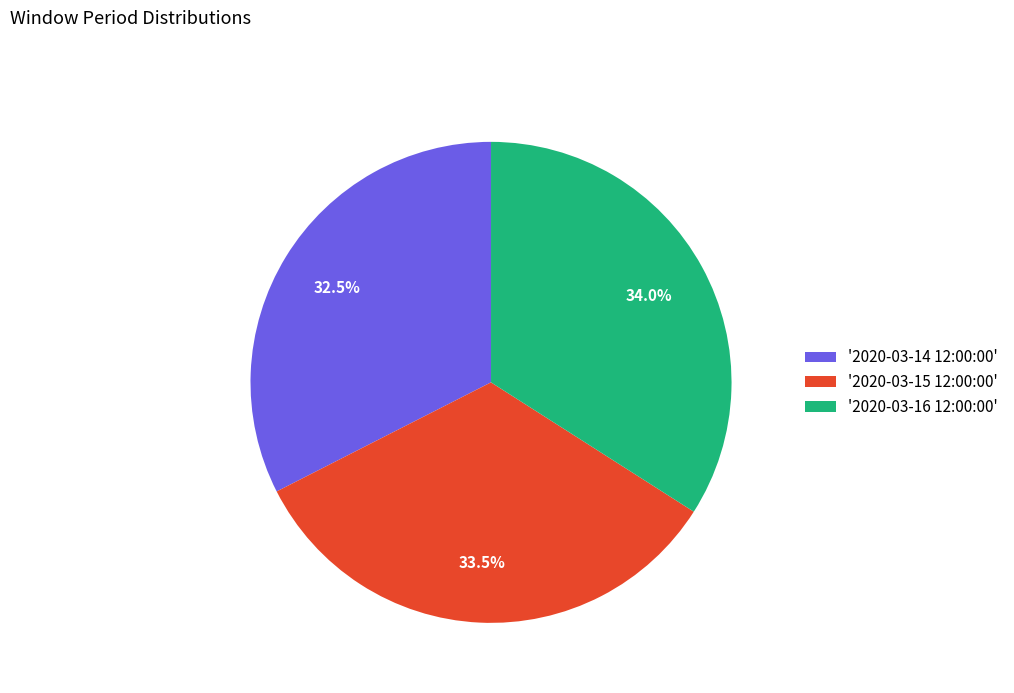

Which slice is the largest?

'2020-03-16 12:00:00'